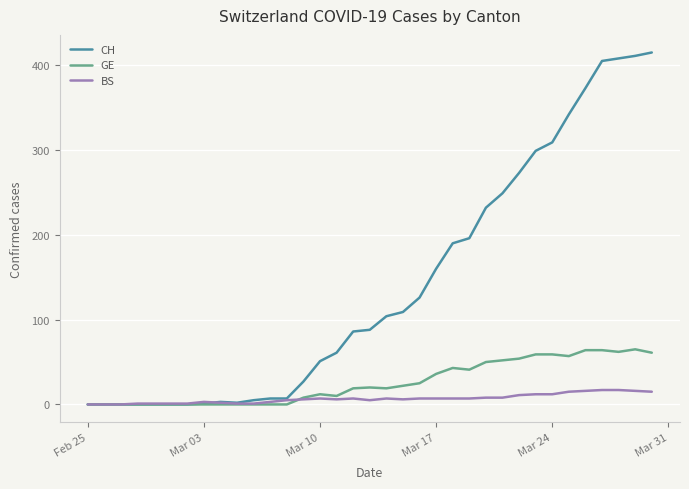

Which series has the largest total across all categories?

CH